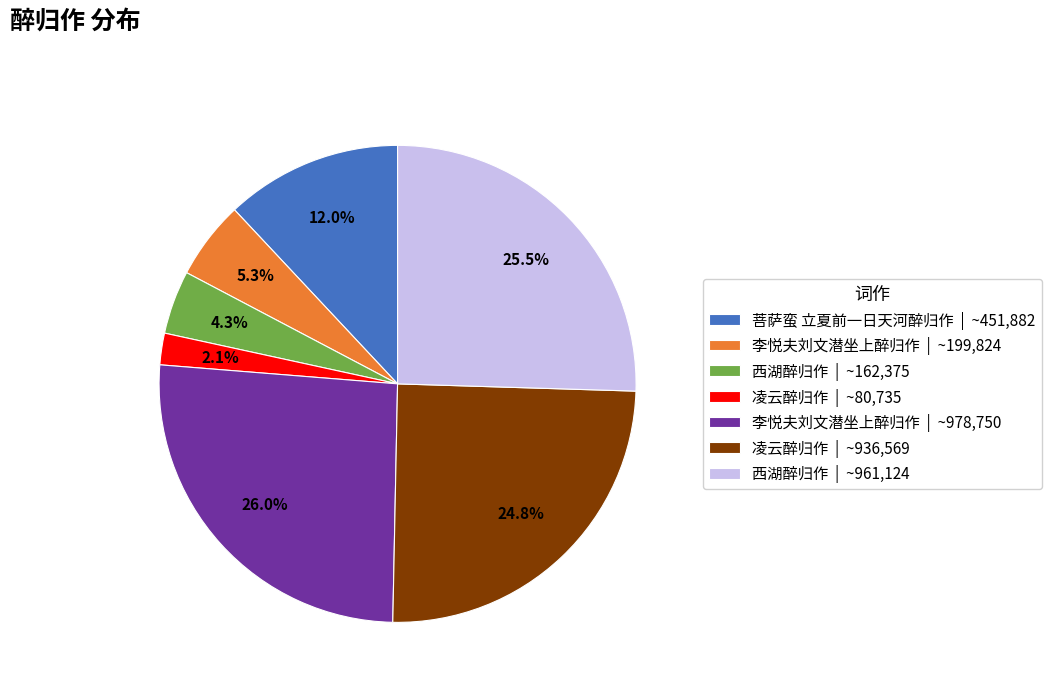

How many slices are in this pie chart?

7